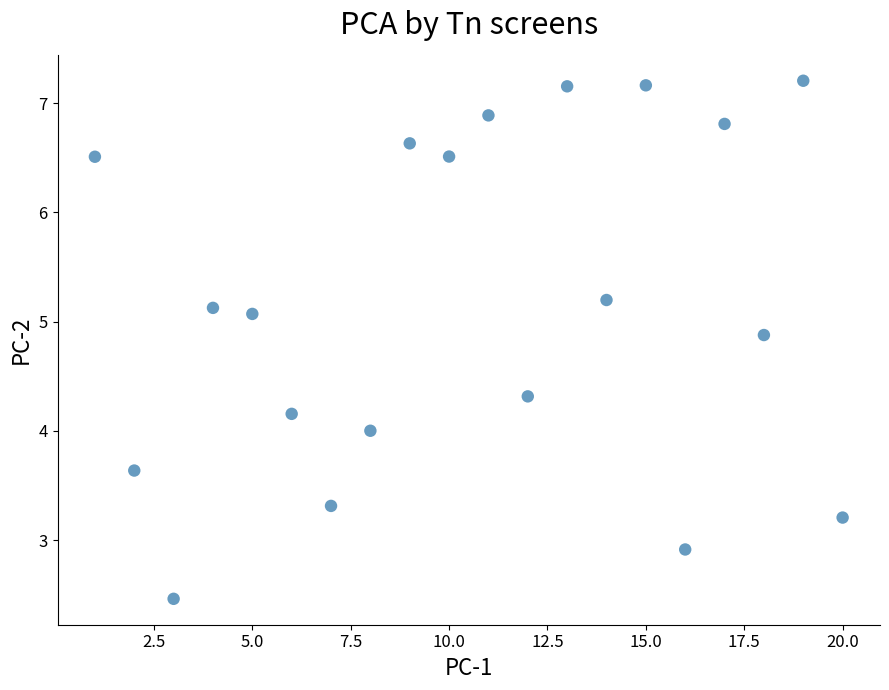

What is the range of Y values (max minus min)?

4.7